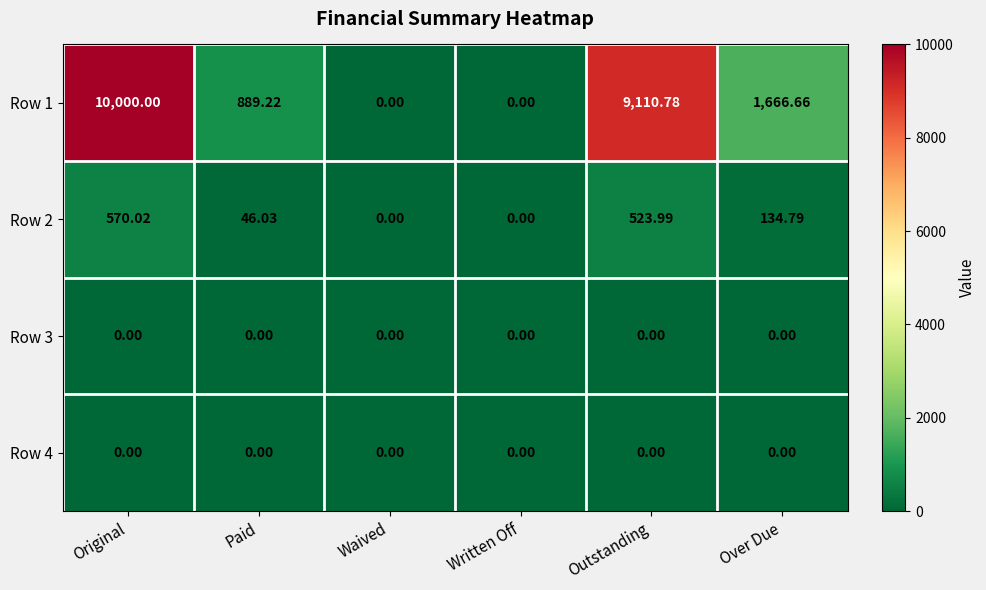

Where does the Row 1 series first go above 1666?

Original